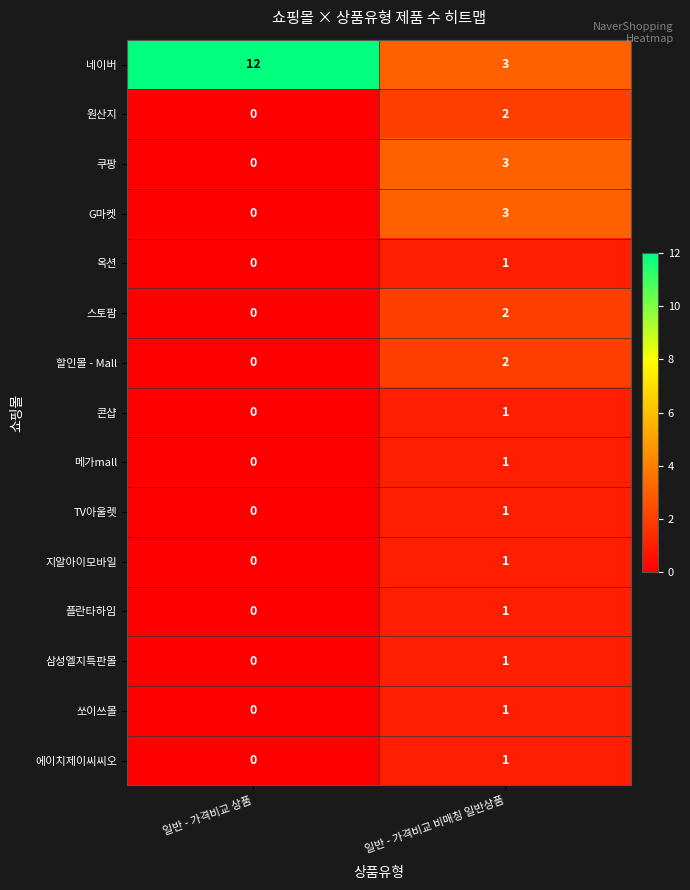

Reading right to left, extract all data points from this chart.

네이버: 일반 - 가격비교 비매칭 일반상품=3	일반 - 가격비교 상품=12
원산지: 일반 - 가격비교 비매칭 일반상품=2	일반 - 가격비교 상품=0
쿠팡: 일반 - 가격비교 비매칭 일반상품=3	일반 - 가격비교 상품=0
G마켓: 일반 - 가격비교 비매칭 일반상품=3	일반 - 가격비교 상품=0
옥션: 일반 - 가격비교 비매칭 일반상품=1	일반 - 가격비교 상품=0
스토팜: 일반 - 가격비교 비매칭 일반상품=2	일반 - 가격비교 상품=0
할인몰 - Mall: 일반 - 가격비교 비매칭 일반상품=2	일반 - 가격비교 상품=0
콘샵: 일반 - 가격비교 비매칭 일반상품=1	일반 - 가격비교 상품=0
메가mall: 일반 - 가격비교 비매칭 일반상품=1	일반 - 가격비교 상품=0
TV아울렛: 일반 - 가격비교 비매칭 일반상품=1	일반 - 가격비교 상품=0
지알아이모바일: 일반 - 가격비교 비매칭 일반상품=1	일반 - 가격비교 상품=0
플란타하임: 일반 - 가격비교 비매칭 일반상품=1	일반 - 가격비교 상품=0
삼성엘지특판몰: 일반 - 가격비교 비매칭 일반상품=1	일반 - 가격비교 상품=0
쏘이쓰몰: 일반 - 가격비교 비매칭 일반상품=1	일반 - 가격비교 상품=0
에이치제이씨씨오: 일반 - 가격비교 비매칭 일반상품=1	일반 - 가격비교 상품=0